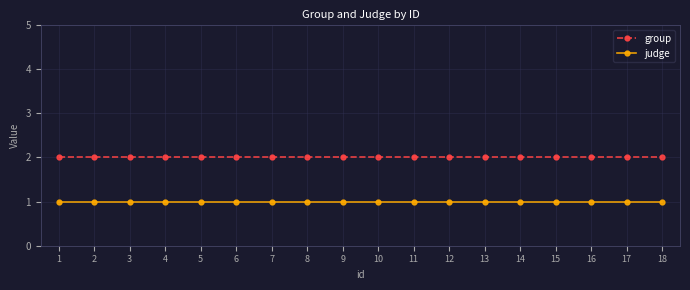

True or false: group has a value of 0 at 12.

False